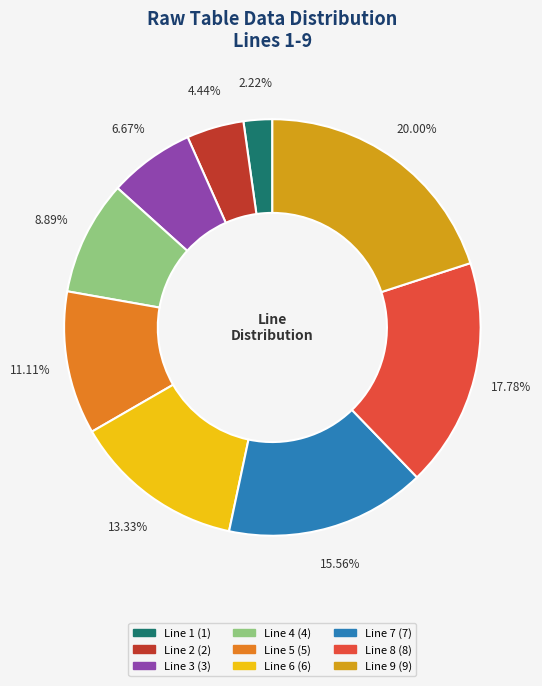

Count the number of slices in the pie.

9